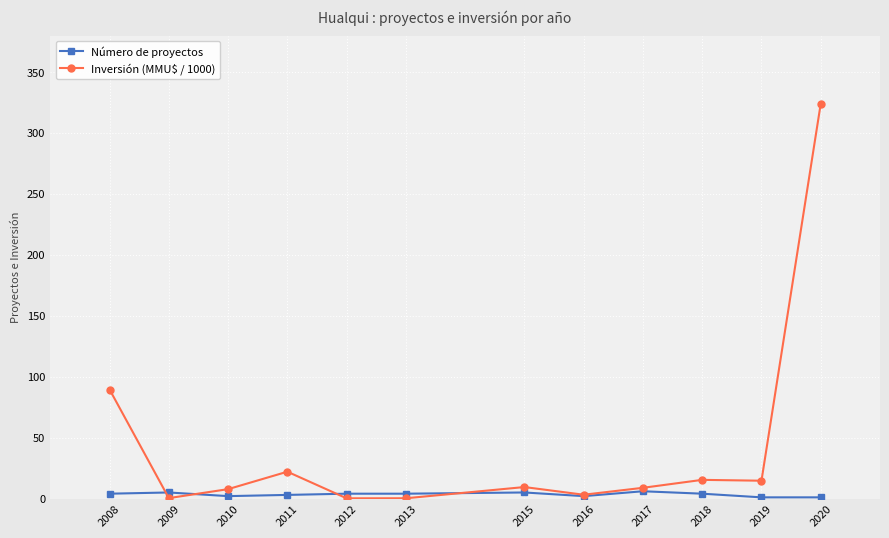

Which series changed the most between 2008 and 2013?

Inversión (MMU$ / 1000)